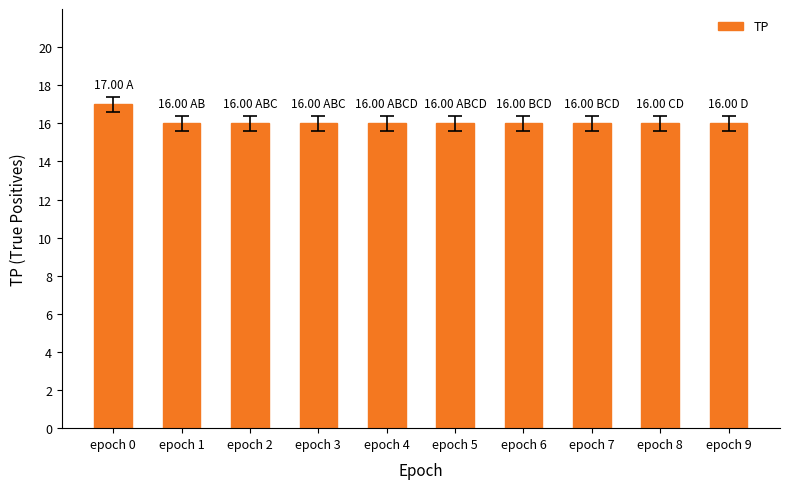

At which category does the chart reach its peak across all series?

epoch 0